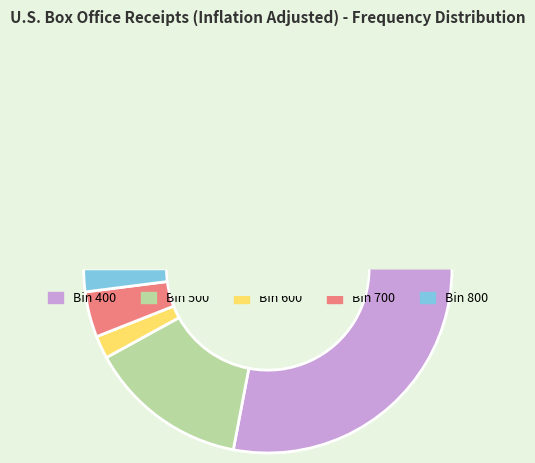

Is 700 the majority of the pie?

No